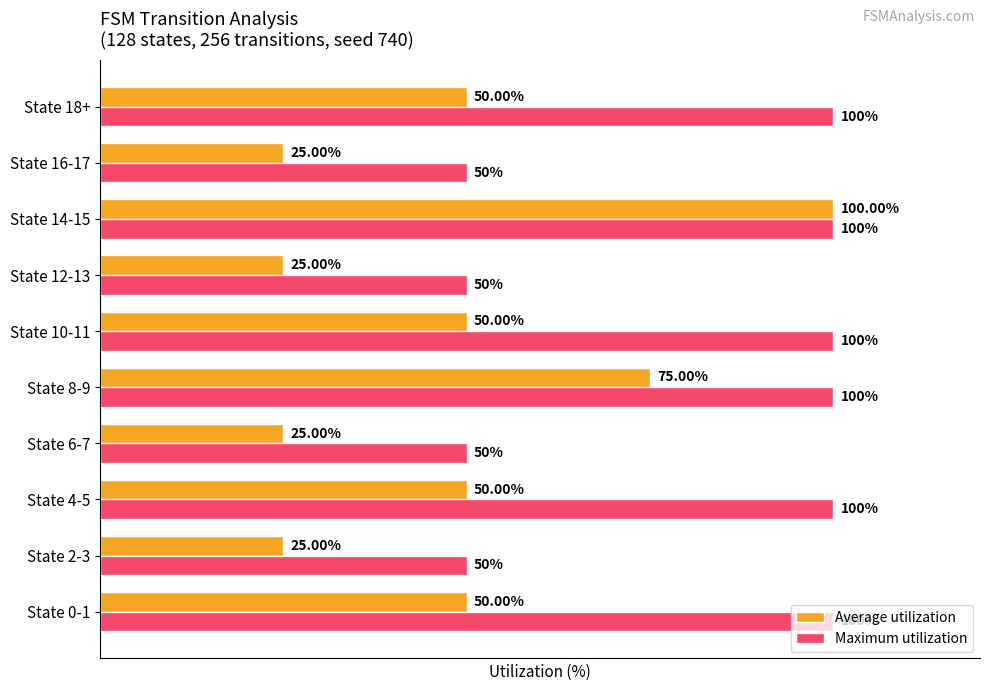

At which category is the sum across all series the highest?

State 14-15